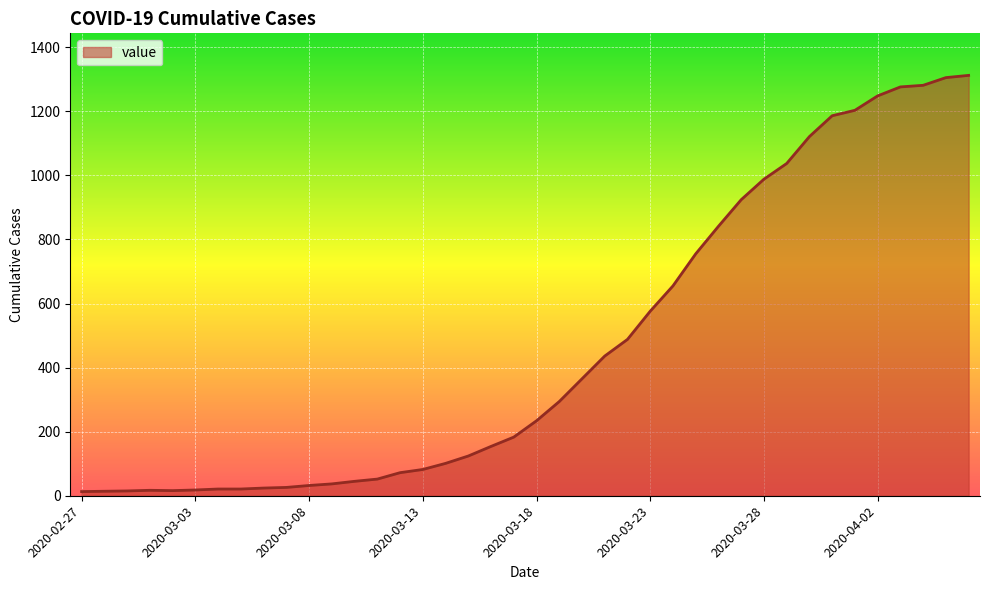

What is the greatest value displayed?

1312